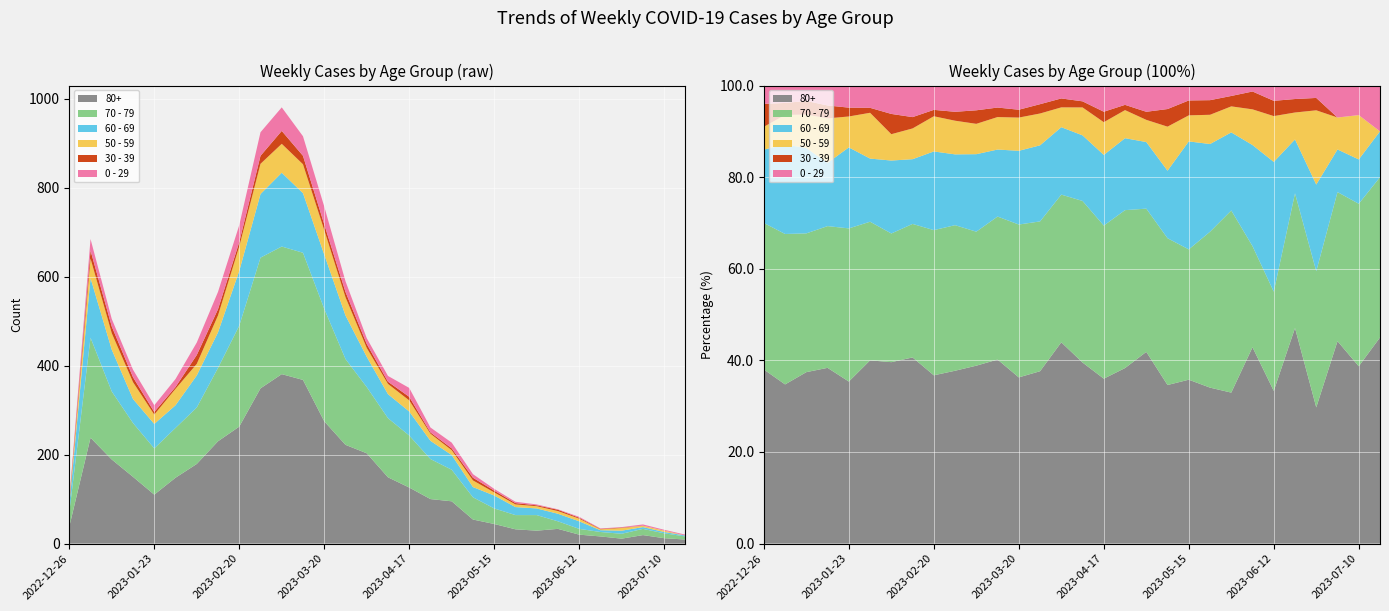

Reading right to left, transcribe all the data shown in this chart.

80+: 2023-07-17=9	2023-07-10=12	2023-07-03=19	2023-06-26=11	2023-06-19=16	2023-06-12=20	2023-06-05=33	2023-05-29=29	2023-05-22=32	2023-05-15=44	2023-05-08=54	2023-05-01=95	2023-04-24=100	2023-04-17=126	2023-04-10=149	2023-04-03=203	2023-03-27=222	2023-03-20=275	2023-03-13=368	2023-03-06=381	2023-02-27=349	2023-02-20=263	2023-02-13=230	2023-02-06=179	2023-01-30=148	2023-01-23=110	2023-01-16=150	2023-01-09=189	2023-01-02=238	2022-12-26=38
70 - 79: 2023-07-17=7	2023-07-10=11	2023-07-03=14	2023-06-26=11	2023-06-19=10	2023-06-12=13	2023-06-05=17	2023-05-29=35	2023-05-22=32	2023-05-15=35	2023-05-08=50	2023-05-01=71	2023-04-24=90	2023-04-17=117	2023-04-10=133	2023-04-03=149	2023-03-27=193	2023-03-20=253	2023-03-13=286	2023-03-06=287	2023-02-27=294	2023-02-20=227	2023-02-13=165	2023-02-06=127	2023-01-30=112	2023-01-23=104	2023-01-16=121	2023-01-09=153	2023-01-02=225	2022-12-26=32
60 - 69: 2023-07-17=2	2023-07-10=3	2023-07-03=4	2023-06-26=7	2023-06-19=4	2023-06-12=17	2023-06-05=17	2023-05-29=15	2023-05-22=18	2023-05-15=29	2023-05-08=23	2023-05-01=33	2023-04-24=41	2023-04-17=54	2023-04-10=54	2023-04-03=68	2023-03-27=98	2023-03-20=122	2023-03-13=134	2023-03-06=166	2023-02-27=143	2023-02-20=123	2023-02-13=80	2023-02-06=72	2023-01-30=51	2023-01-23=55	2023-01-16=54	2023-01-09=94	2023-01-02=134	2022-12-26=16
50 - 59: 2023-07-17=0	2023-07-10=3	2023-07-03=3	2023-06-26=6	2023-06-19=2	2023-06-12=6	2023-06-05=6	2023-05-29=5	2023-05-22=6	2023-05-15=7	2023-05-08=15	2023-05-01=11	2023-04-24=16	2023-04-17=25	2023-04-10=23	2023-04-03=20	2023-03-27=41	2023-03-20=55	2023-03-13=65	2023-03-06=65	2023-02-27=68	2023-02-20=55	2023-02-13=38	2023-02-06=26	2023-01-30=37	2023-01-23=21	2023-01-16=38	2023-01-09=37	2023-01-02=44	2022-12-26=5
30 - 39: 2023-07-17=0	2023-07-10=0	2023-07-03=0	2023-06-26=1	2023-06-19=1	2023-06-12=2	2023-06-05=3	2023-05-29=2	2023-05-22=3	2023-05-15=4	2023-05-08=6	2023-05-01=4	2023-04-24=3	2023-04-17=8	2023-04-10=5	2023-04-03=9	2023-03-27=12	2023-03-20=13	2023-03-13=19	2023-03-06=29	2023-02-27=18	2023-02-20=10	2023-02-13=14	2023-02-06=20	2023-01-30=4	2023-01-23=6	2023-01-16=11	2023-01-09=15	2023-01-02=18	2022-12-26=5
0 - 29: 2023-07-17=2	2023-07-10=2	2023-07-03=3	2023-06-26=1	2023-06-19=1	2023-06-12=2	2023-06-05=1	2023-05-29=2	2023-05-22=3	2023-05-15=4	2023-05-08=8	2023-05-01=13	2023-04-24=11	2023-04-17=20	2023-04-10=13	2023-04-03=13	2023-03-27=24	2023-03-20=40	2023-03-13=44	2023-03-06=53	2023-02-27=53	2023-02-20=38	2023-02-13=39	2023-02-06=28	2023-01-30=18	2023-01-23=15	2023-01-16=17	2023-01-09=17	2023-01-02=26	2022-12-26=4